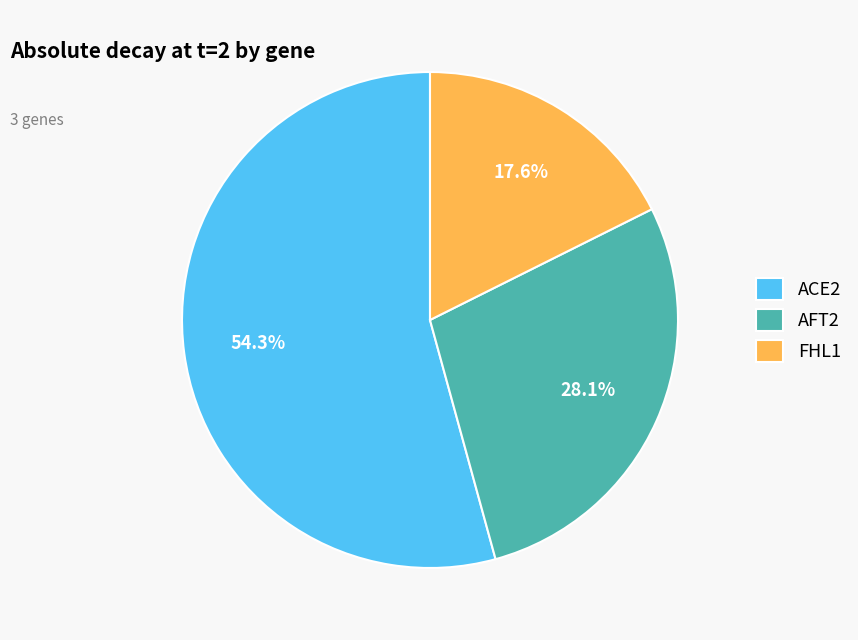

To the nearest percent, what is the average slice percentage?

33%